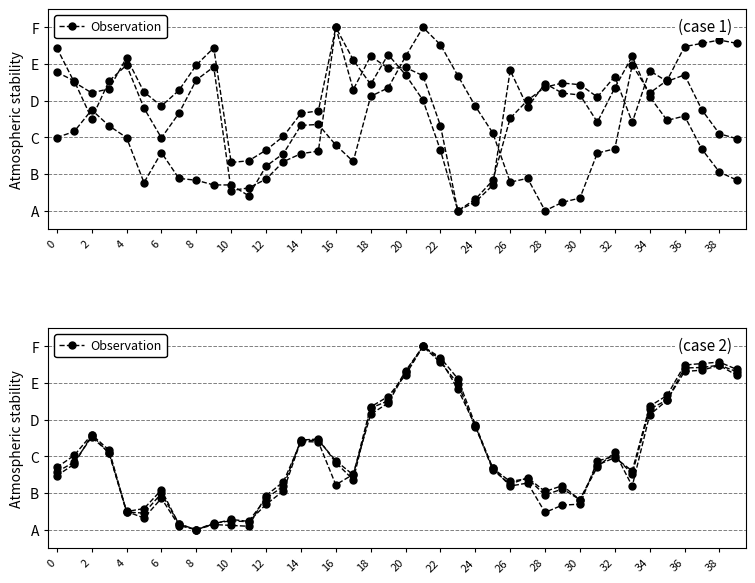

What is the value of the 24th point from the left?

4.8